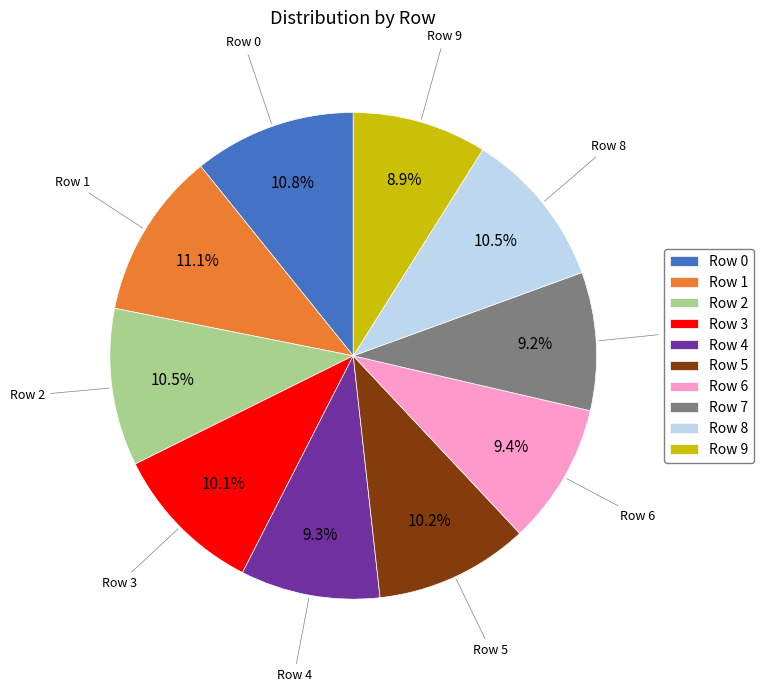

To the nearest percent, what is the combined percentage of Row 7 and Row 6?

19%